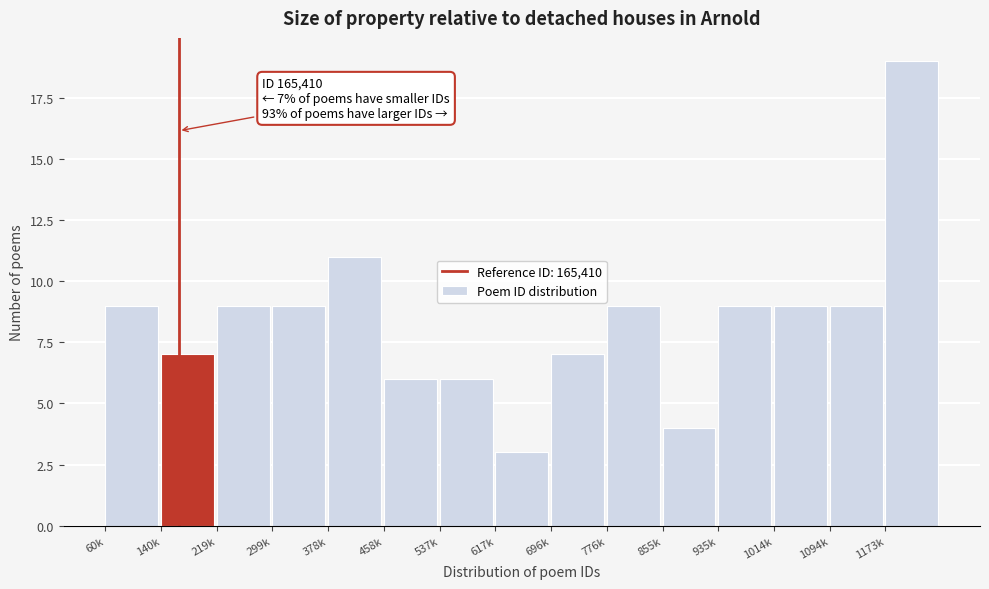

Reading left to right, extract all data points from this chart.

9	7	9	9	11	6	6	3	7	9	4	9	9	9	19